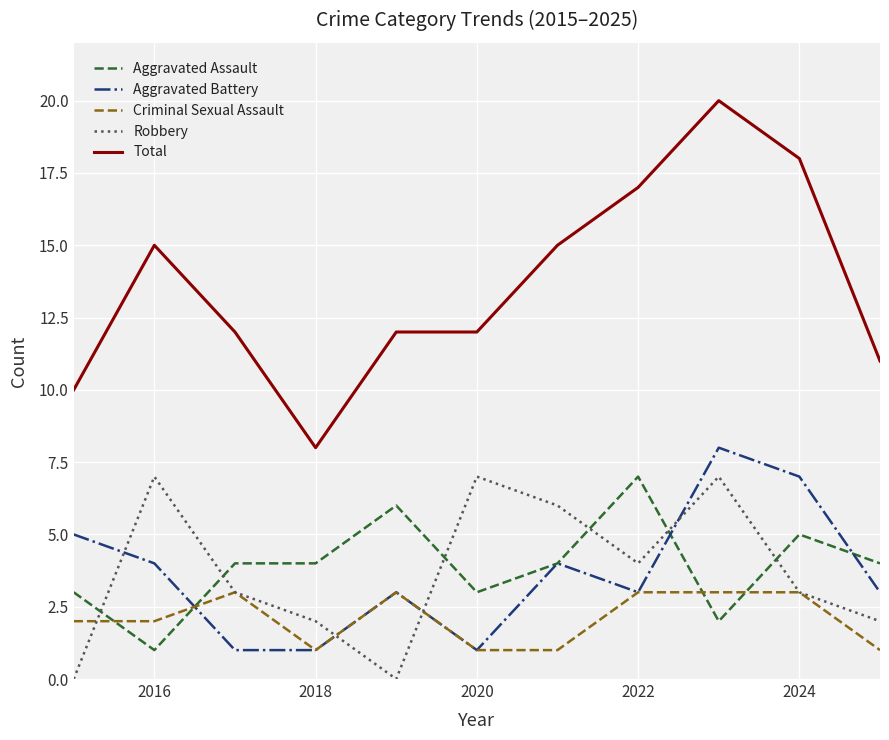

Reading left to right, what are all the values shown in this chart?

Aggravated Assault: 3	1	4	4	6	3	4	7	2	5	4
Aggravated Battery: 5	4	1	1	3	1	4	3	8	7	3
Criminal Sexual Assault: 2	2	3	1	3	1	1	3	3	3	1
Robbery: 0	7	3	2	0	7	6	4	7	3	2
Total: 10	15	12	8	12	12	15	17	20	18	11